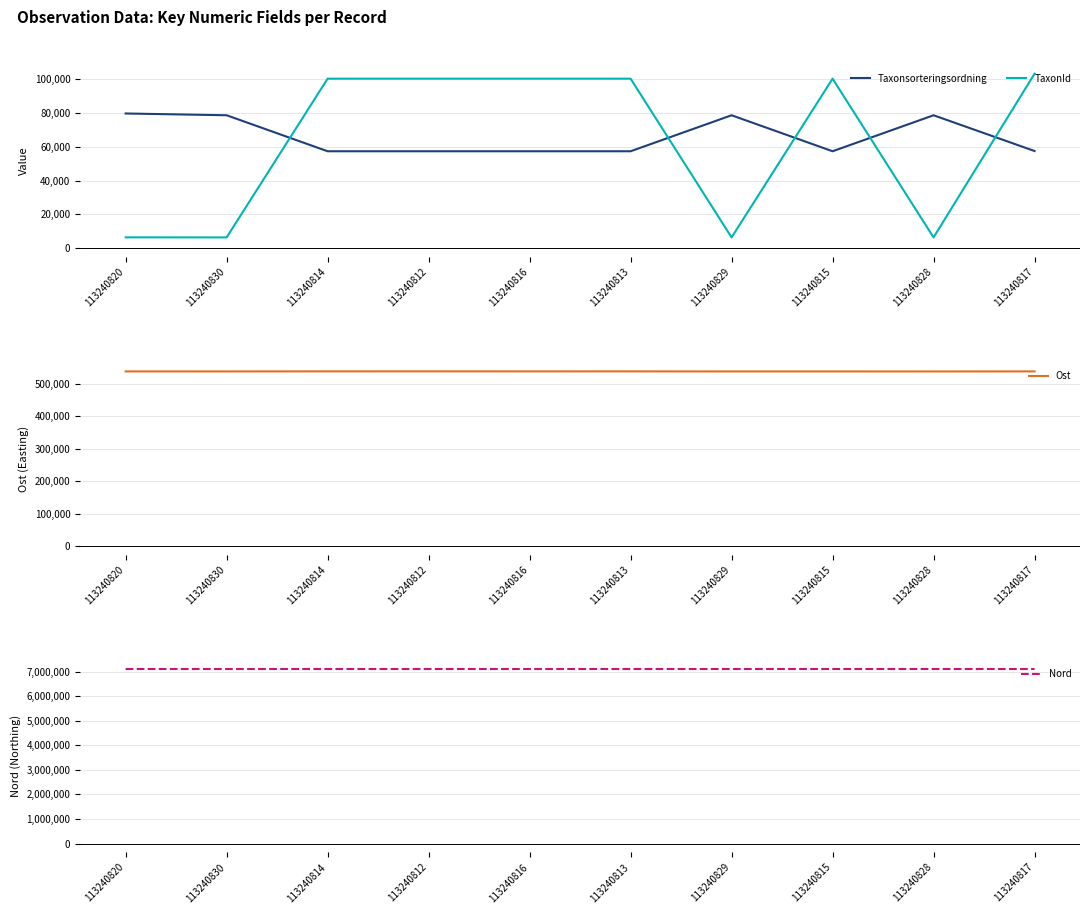

What is the sum of the Ost values at 113240813 and 113240814?

1076676